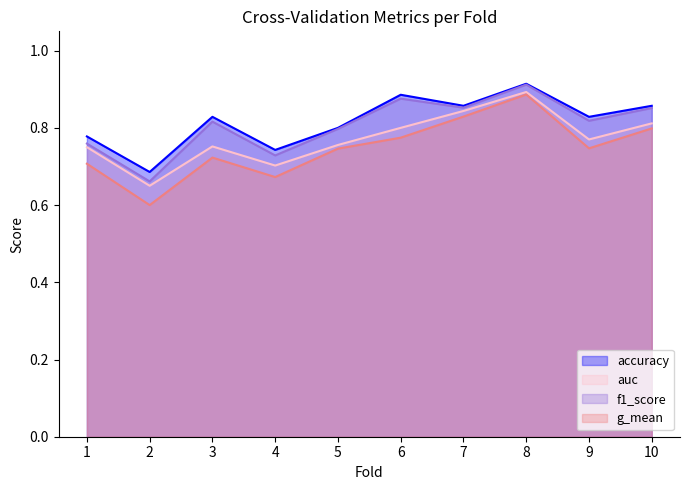

At which category is the sum across all series the highest?

8